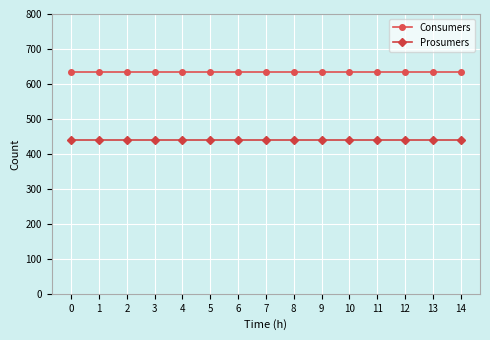

What is the maximum value for Prosumers?

440